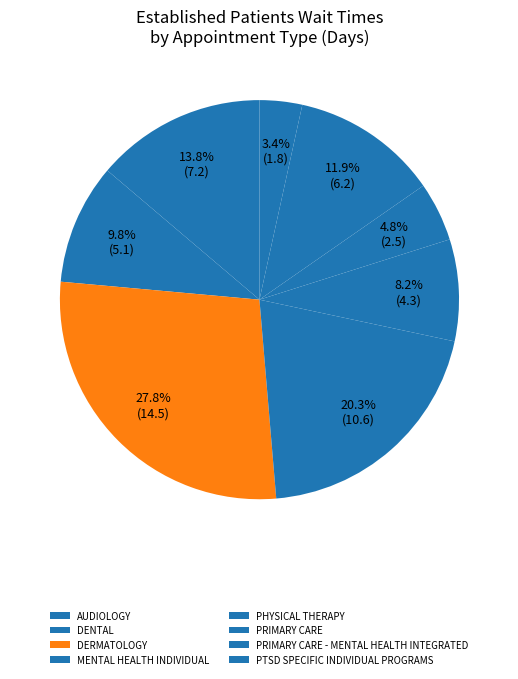

Is there any slice that represents more than half of the pie?

No